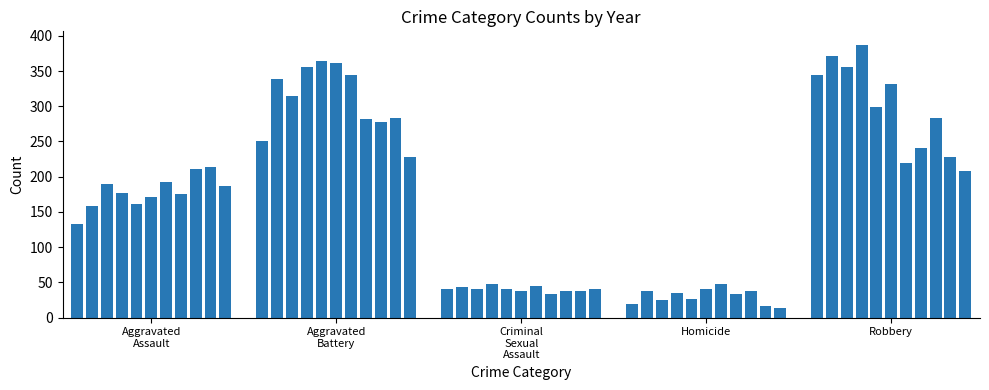

What is the greatest value displayed?

387